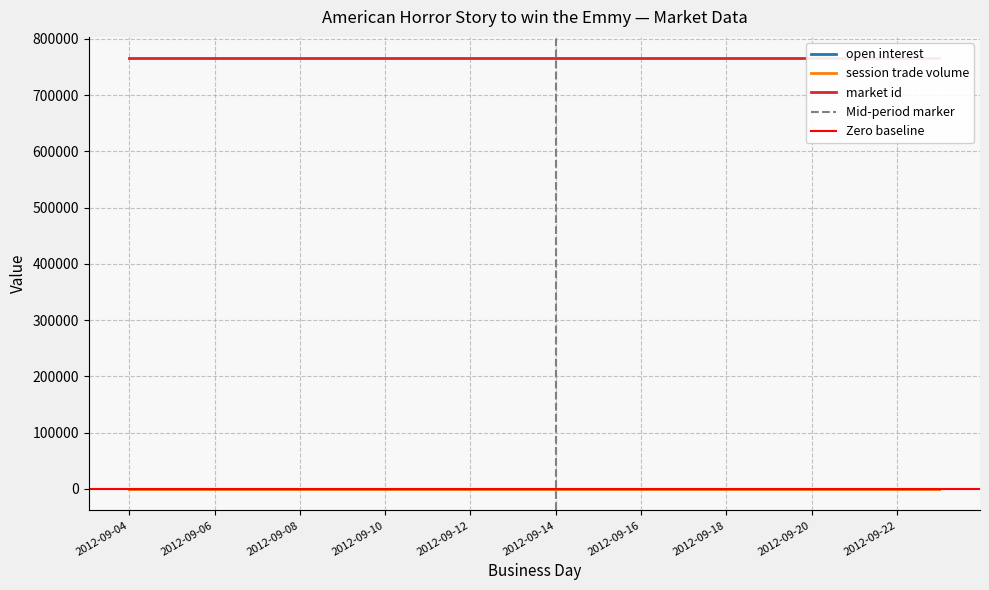

True or false: market id and session trade volume intersect in this chart.

False